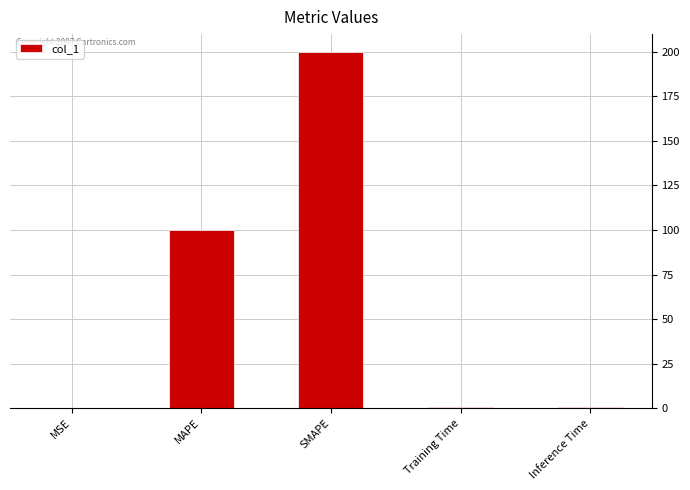

What is the sum of the values at MSE and MAPE?

100.1